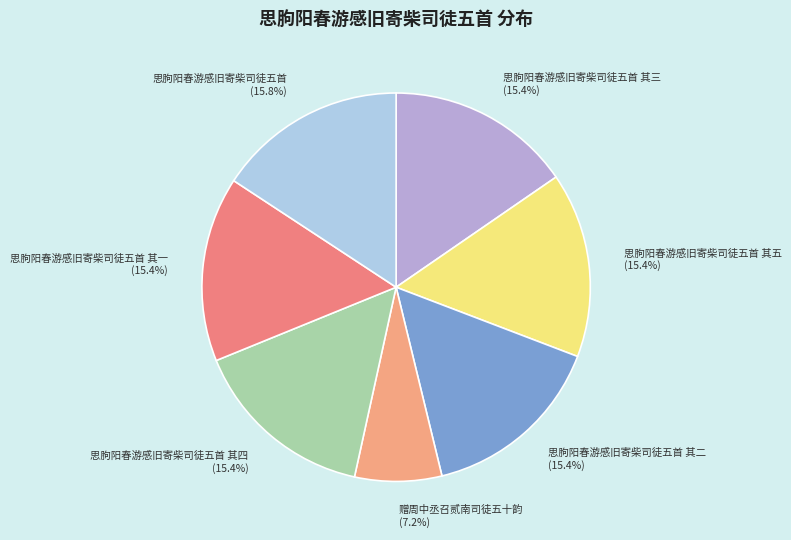

Which category has the smallest portion of the pie?

赠周中丞召贰南司徒五十韵 (7.2%)